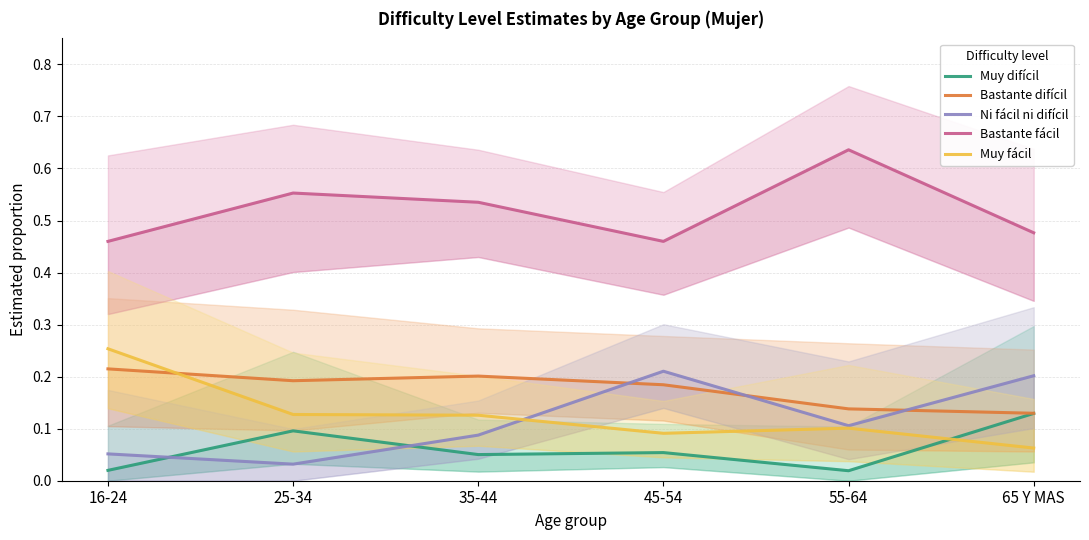

What is the value of the Bastante difícil point at the 4th from the left?

0.2